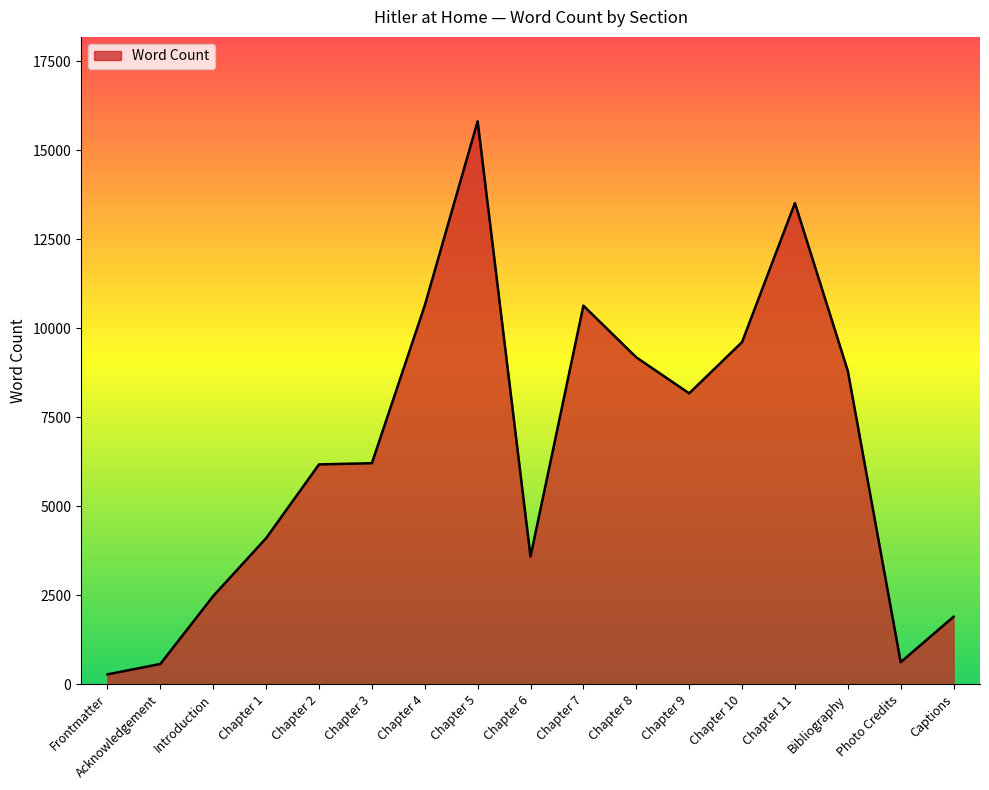

Which label corresponds to the largest value in the chart?

Chapter 5